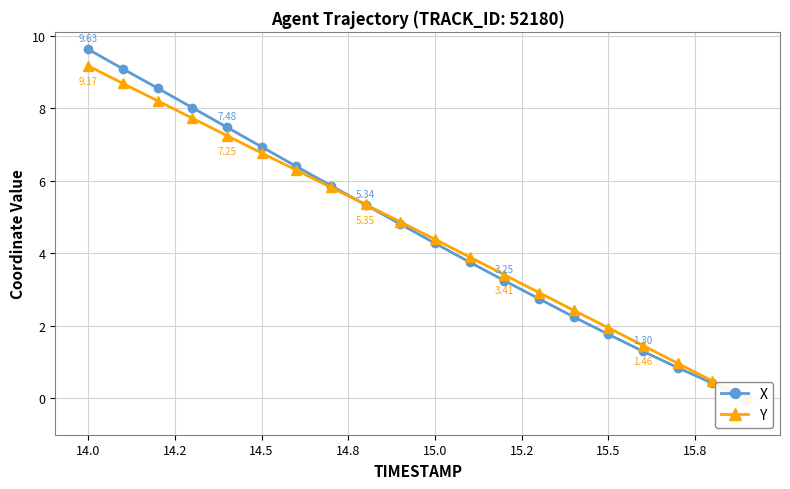

How many data points in Y are above 4?

11